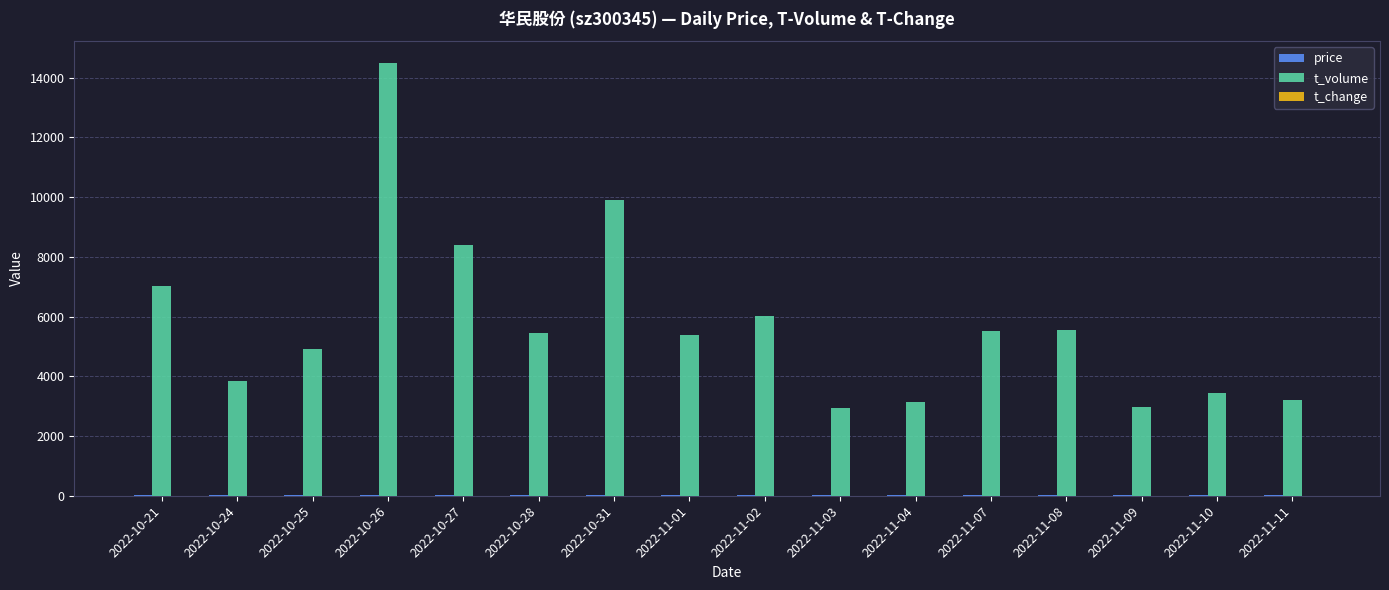

The value of t_volume at 2022-11-11 is 5023.8. True or false?

False